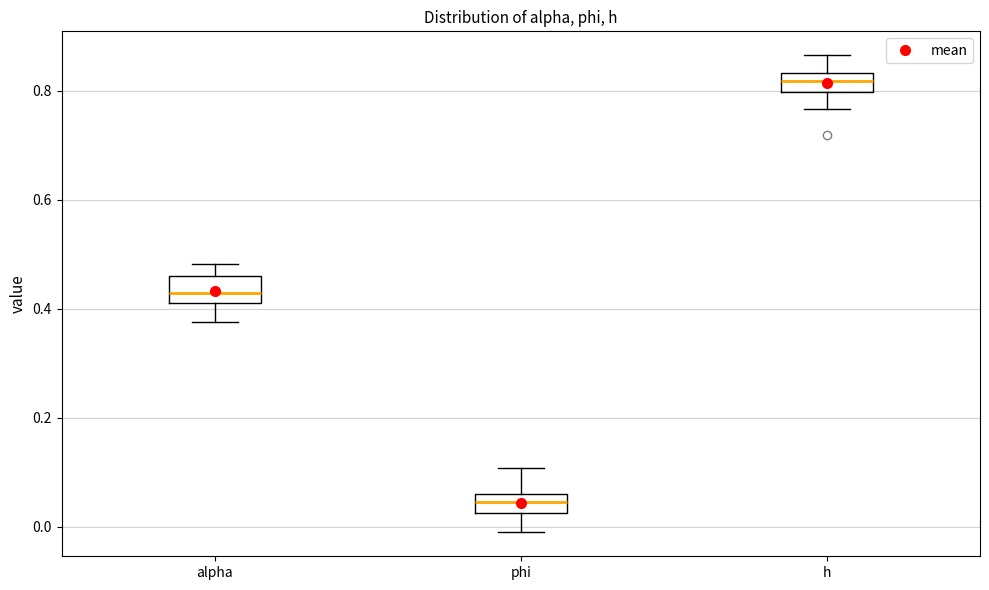

Which box's median line is the lowest?

phi